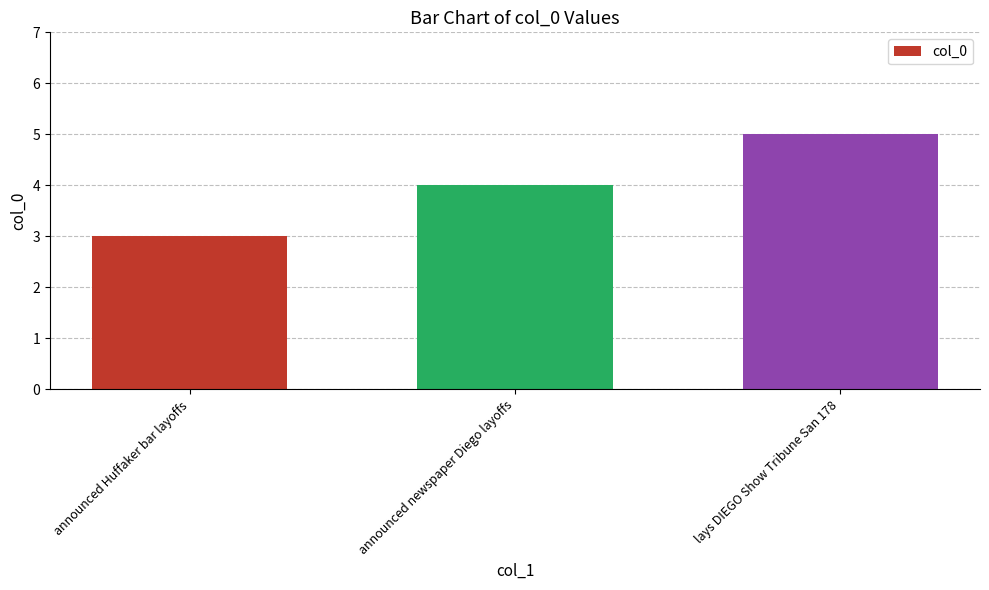

Which label corresponds to the largest value in the chart?

lays DIEGO Show Tribune San 178